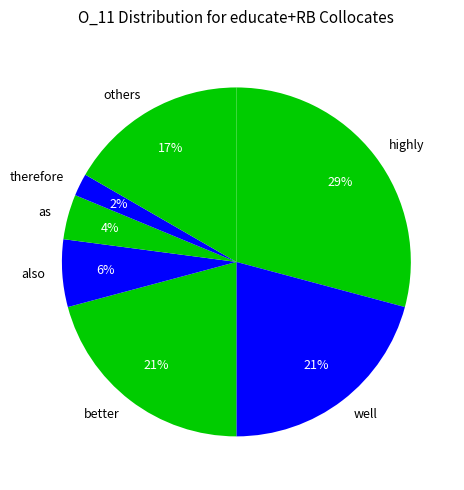

Combined, do well and others account for over 50%?

No